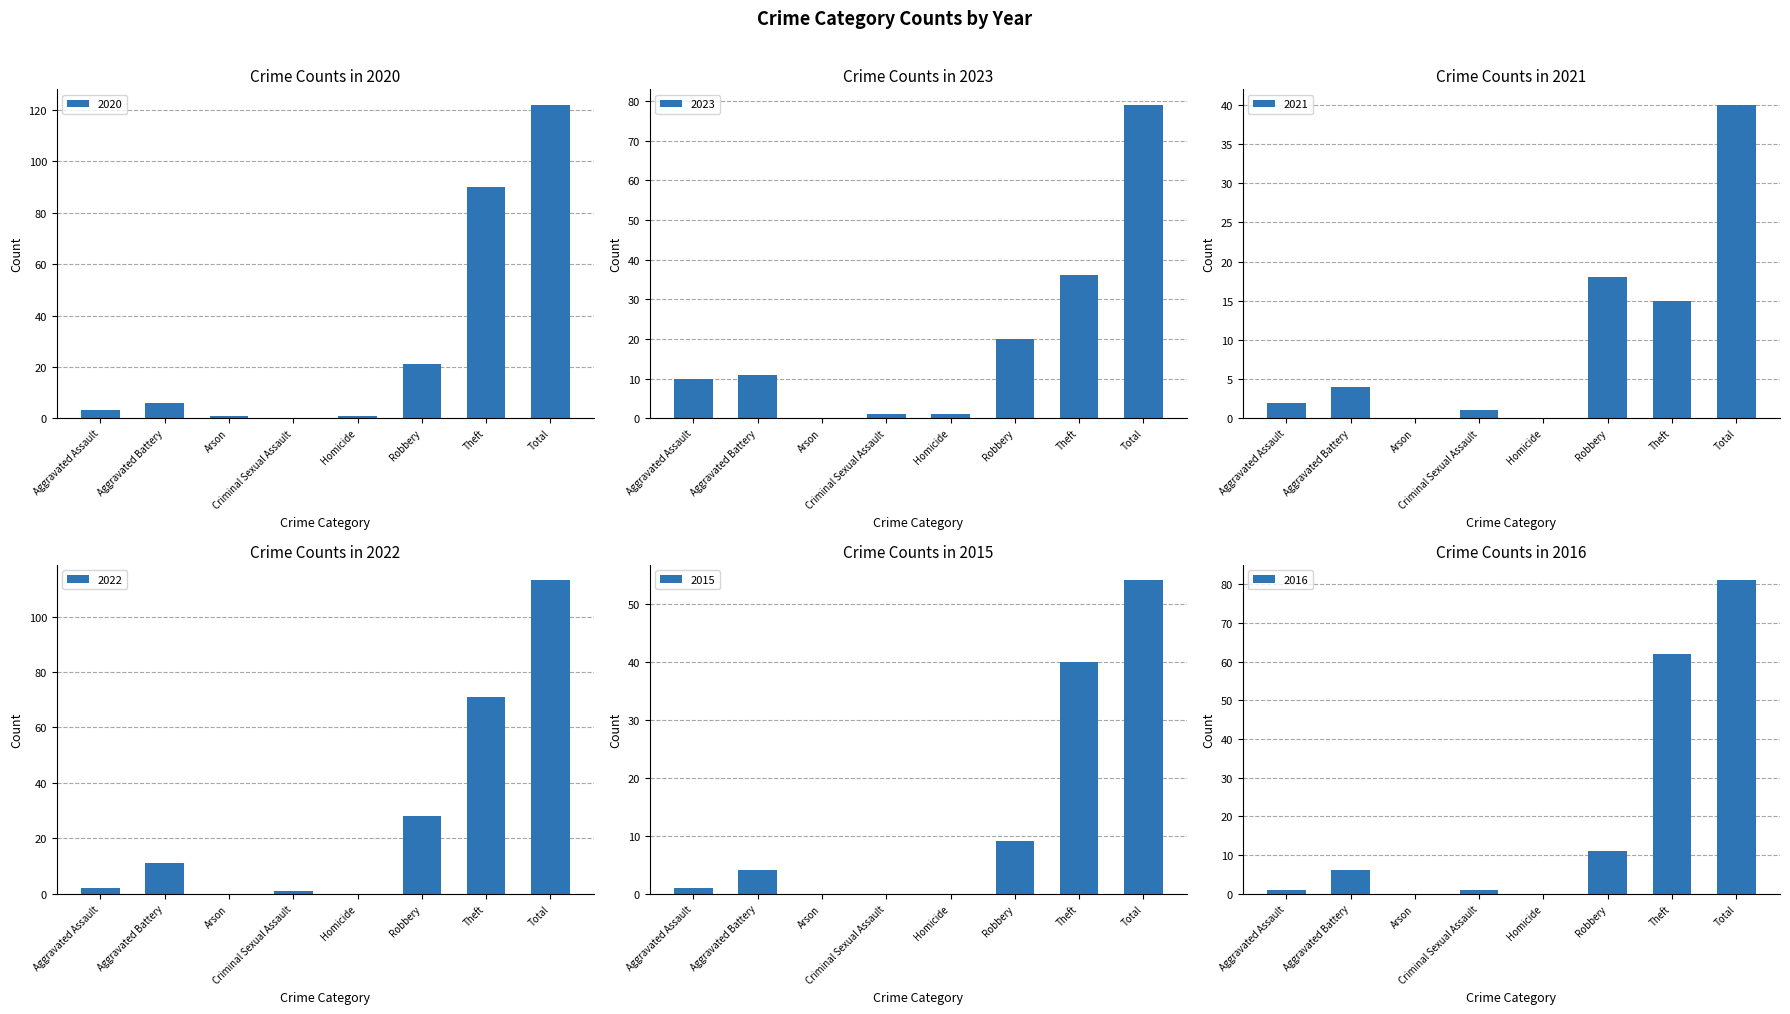

Where is 2022 nearest to the value 56?

Theft